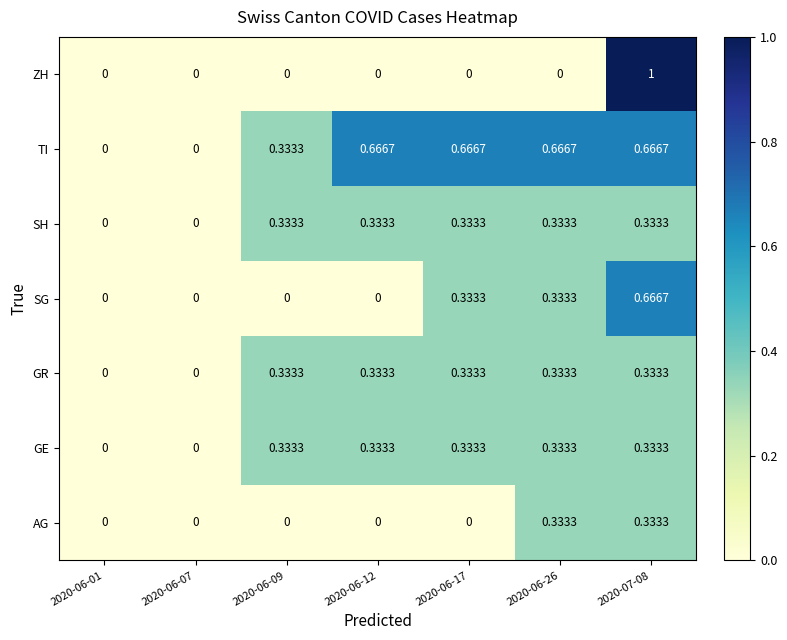

Is the value of GR at 2020-06-07 greater than the value of SH at 2020-06-17?

No